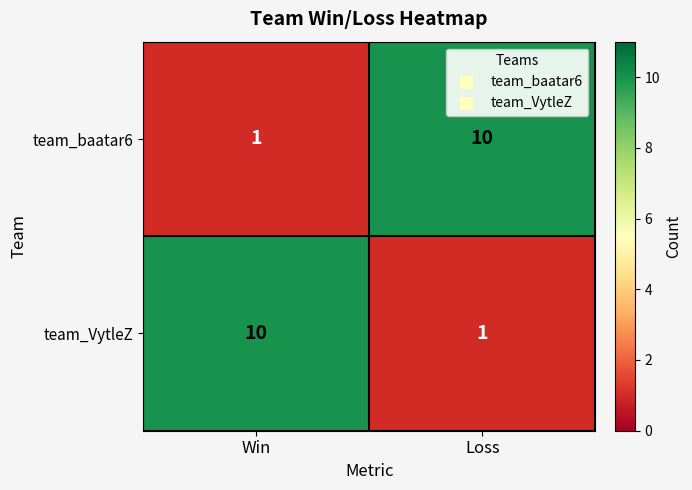

Reading left to right, list all the values displayed in this chart.

team_baatar6: Win=1	Loss=10
team_VytleZ: Win=10	Loss=1